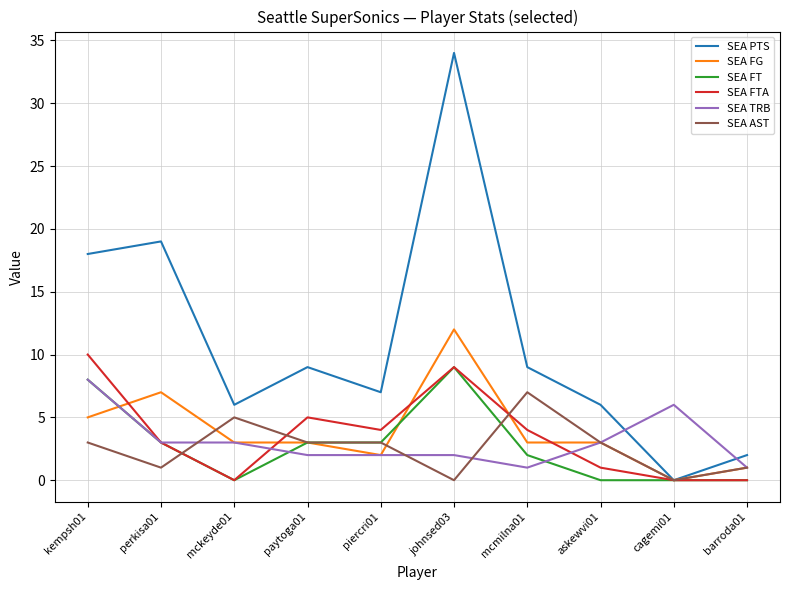

Which series has the largest range (max minus min)?

SEA PTS